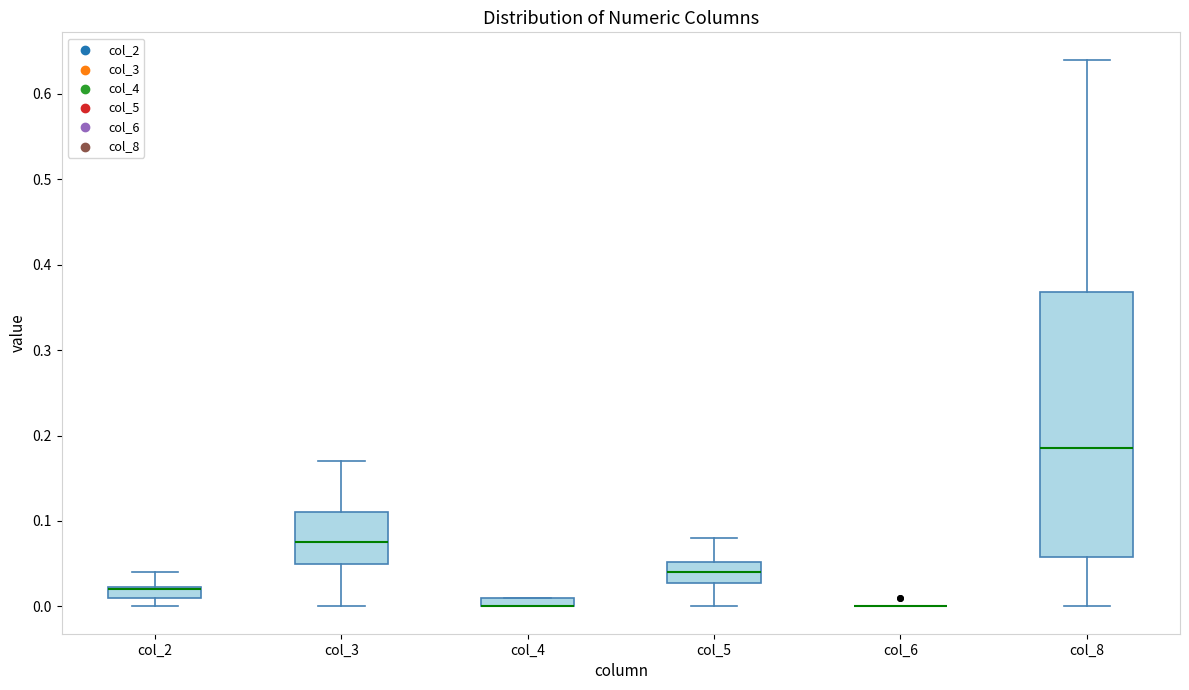

Which box is the tallest, from its lower edge to its upper edge?

col_8